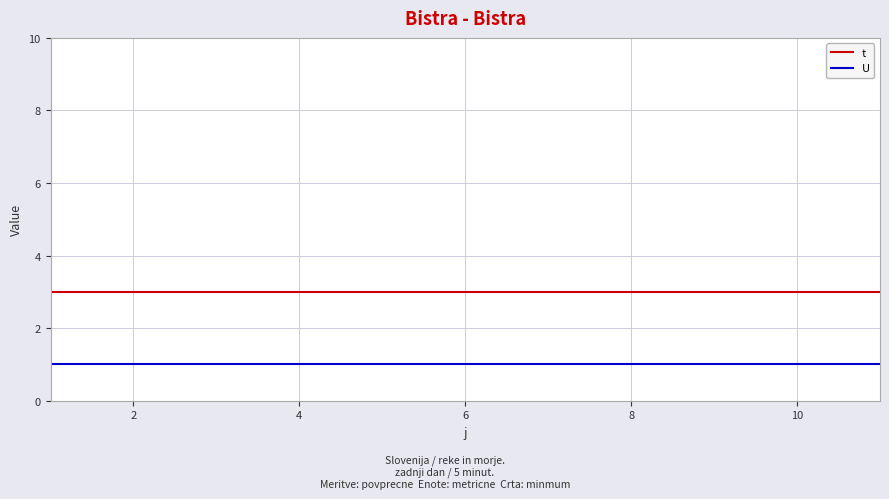

Reading right to left, extract all data points from this chart.

t: 3	3	3	3	3	3	3	3	3	3	3
U: 1	1	1	1	1	1	1	1	1	1	1